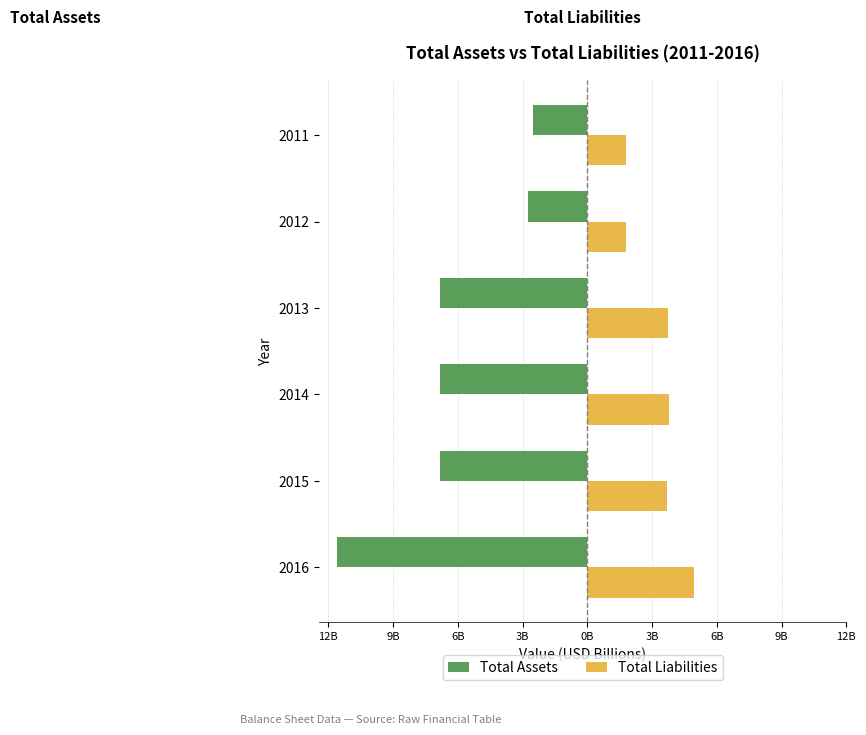

What is the value of the Total Assets bar at the 5th from the left?

-2.8